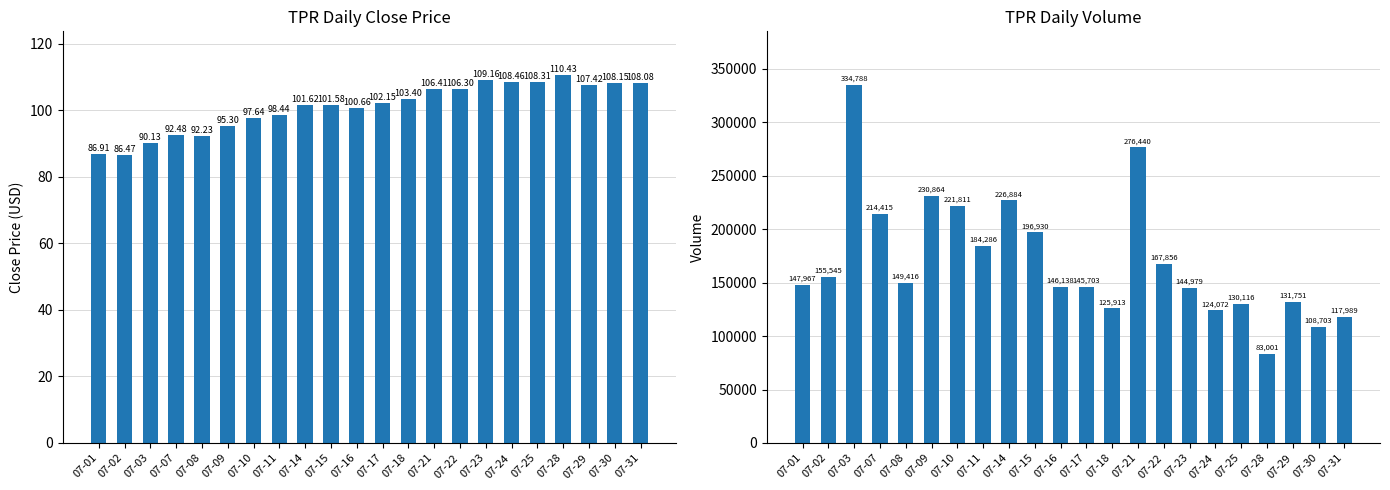

Reading right to left, extract all data points from this chart.

close: 108.1	108.2	107.4	110.4	108.3	108.5	109.2	106.3	106.4	103.4	102.2	100.7	101.6	101.6	98.4	97.6	95.3	92.2	92.5	90.1	86.5	86.9
volume: 117989.0	108703.0	131751.0	83001.0	130116.0	124072.0	144979.0	167856.0	276440.0	125913.0	145703.0	146138.0	196930.0	226884.0	184286.0	221811.0	230864.0	149416.0	214415.0	334788.0	155545.0	147967.0